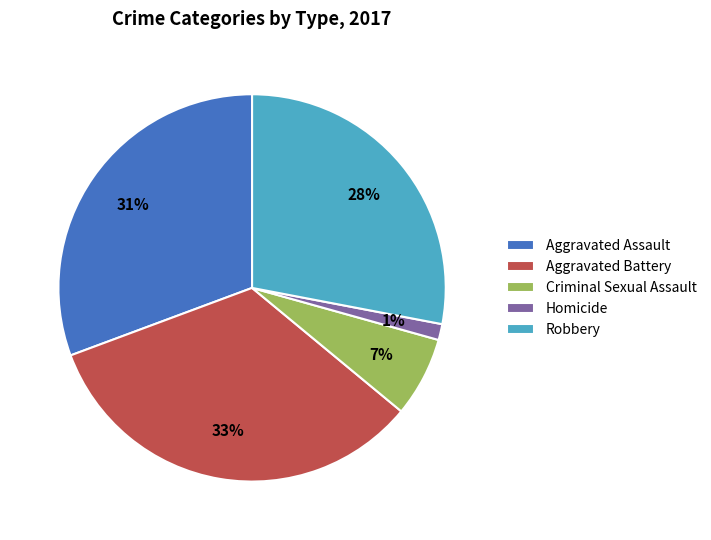

The Homicide slice represents 1% of the pie. True or false?

True